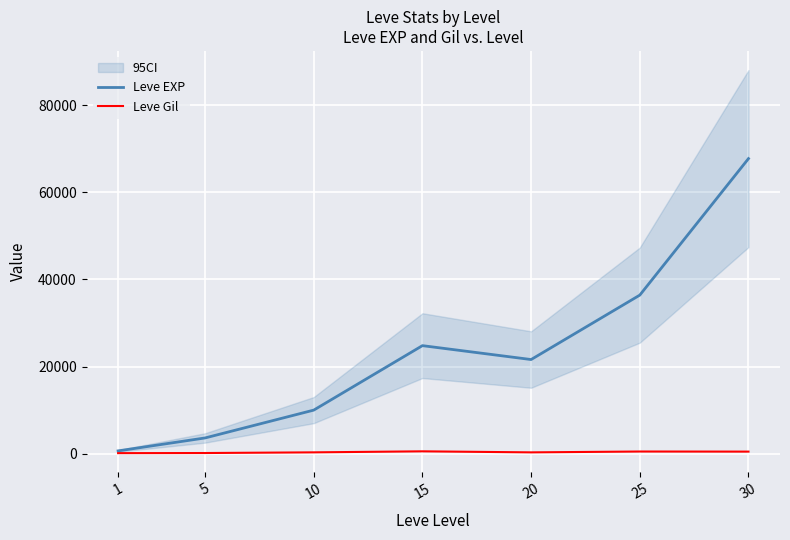

Is it true that Leve EXP equals 630 at 1?

True